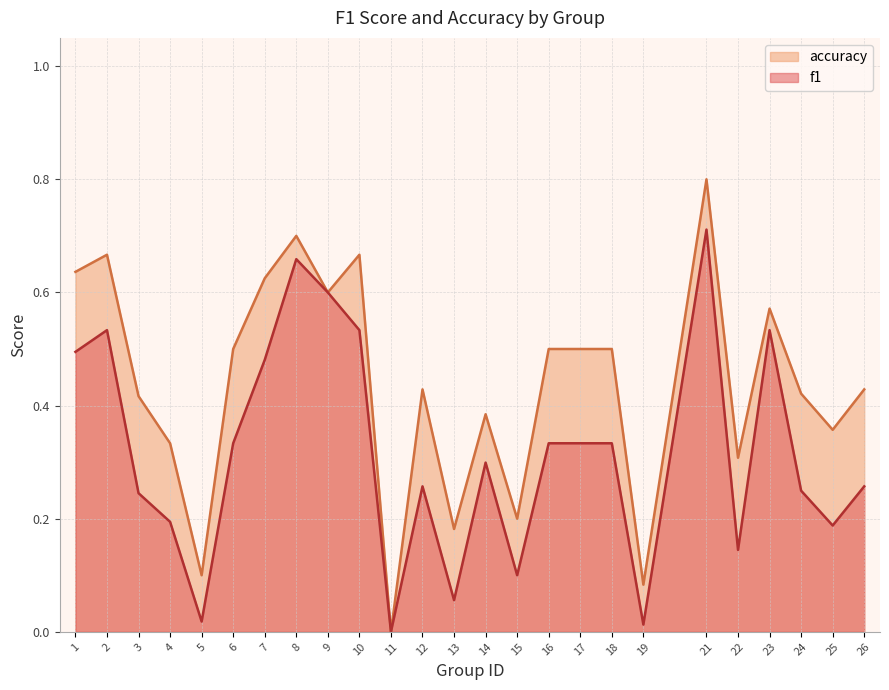

At how many categories does at least one series exceed 0?

24